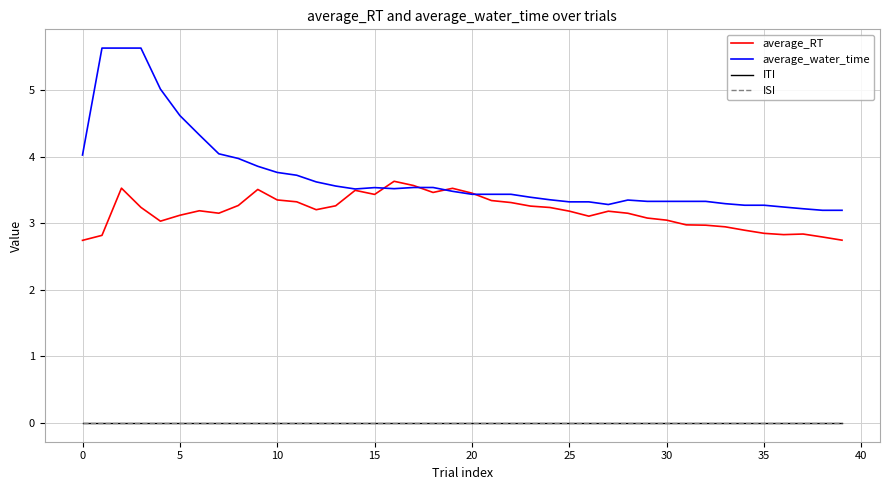

Is this an area chart (filled region under the line)?

No